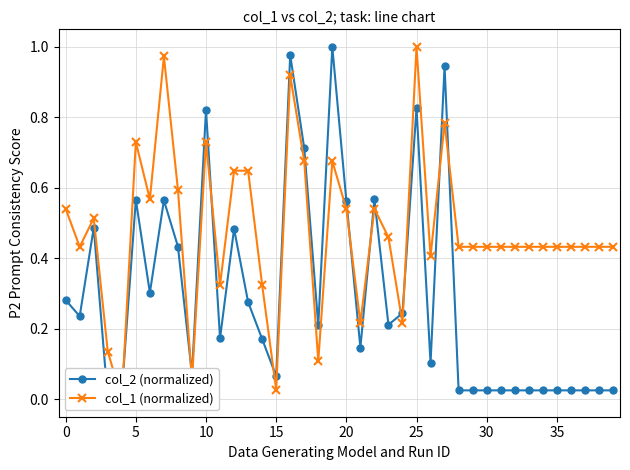

Read the col_1 (normalized) value at 39.

0.4